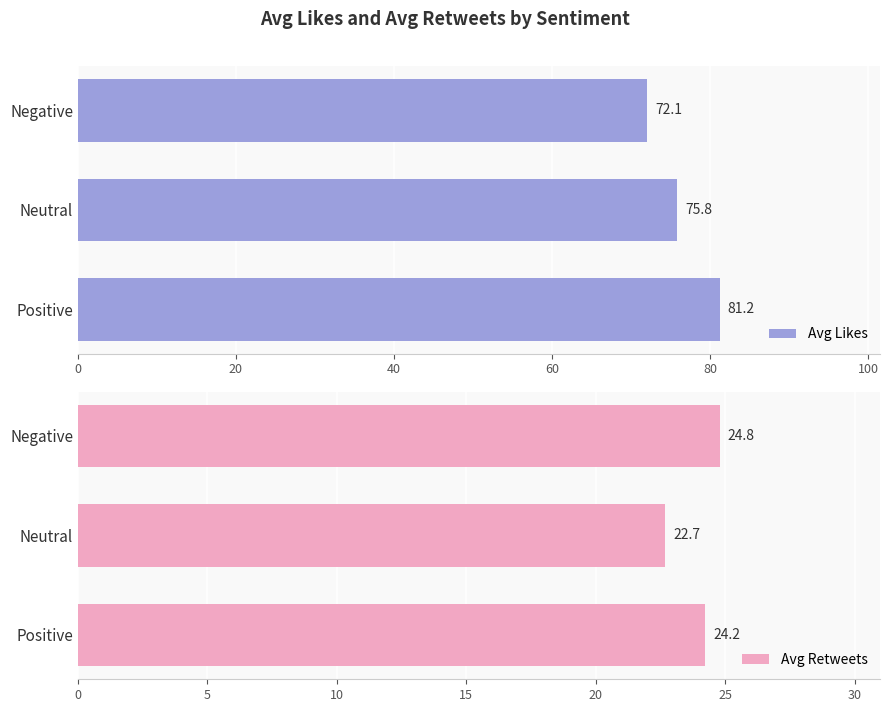

What is the sum of the Avg Likes values at Positive and Neutral?

157.1